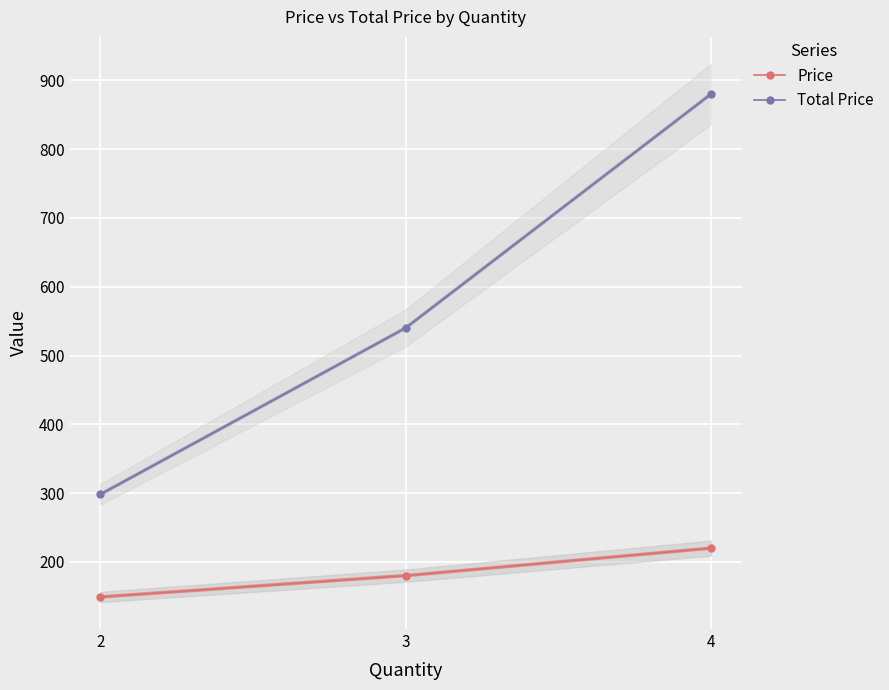

Between 3 and 2, which is larger?

3